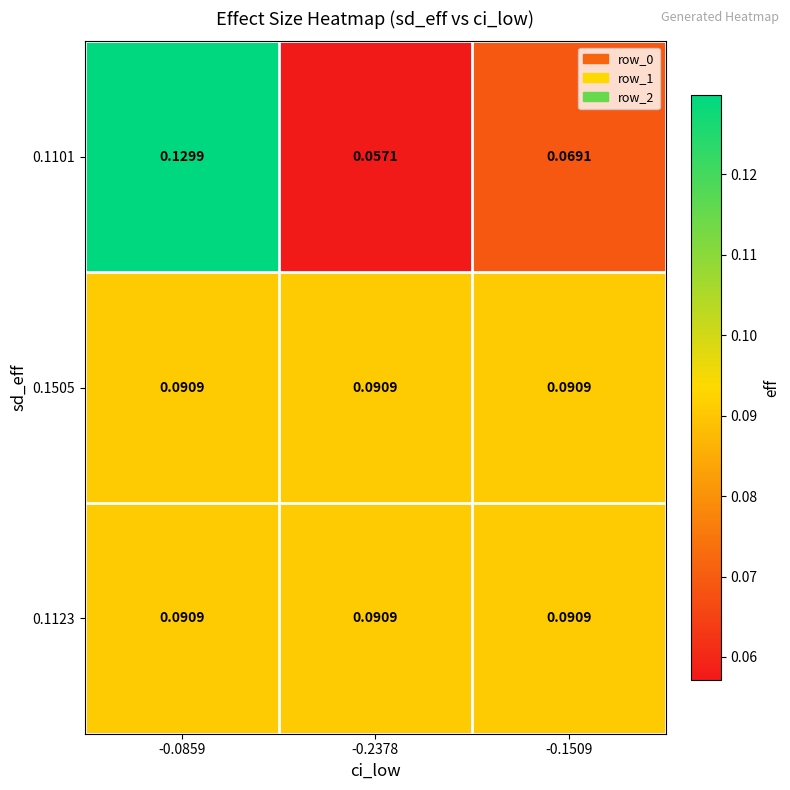

What is the total value across all series at -0.0859?

0.3